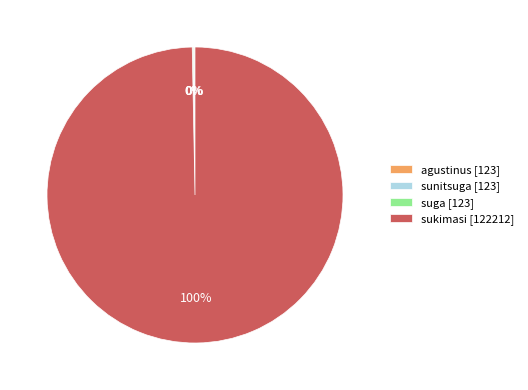

Does any single category account for the majority?

Yes